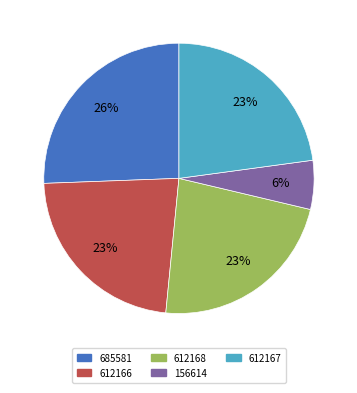

To the nearest percent, what is the difference between the 156614 and 612166 slice percentages?

17%